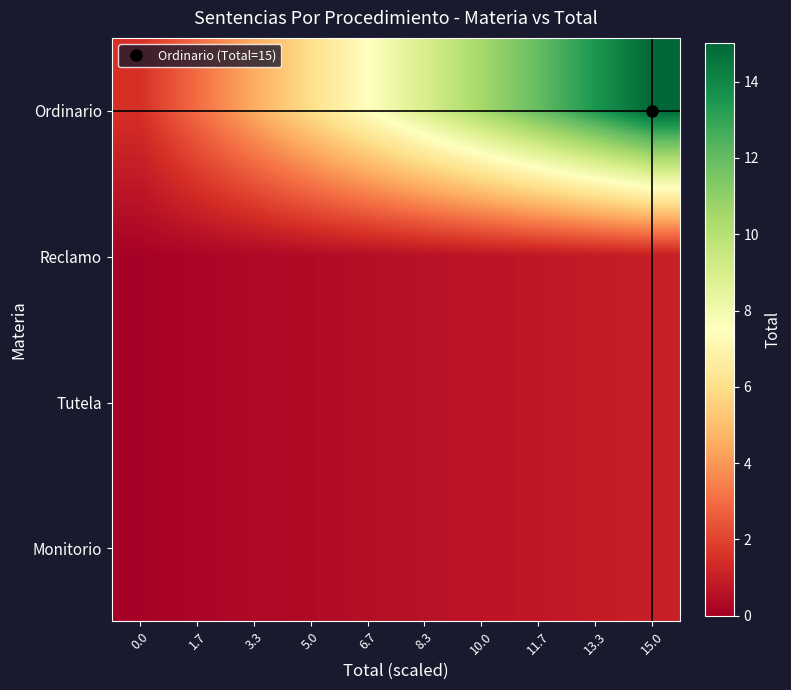

What is the maximum value shown in the chart?

15.0